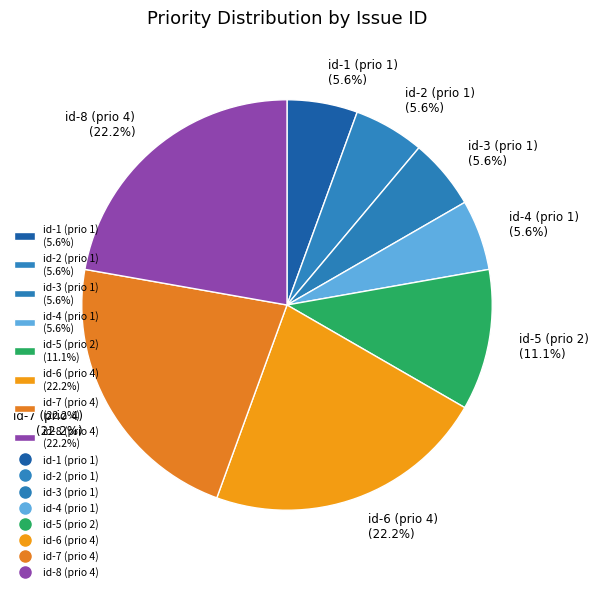

To the nearest percent, what percentage of the pie is id-6 (prio 4)?

22%